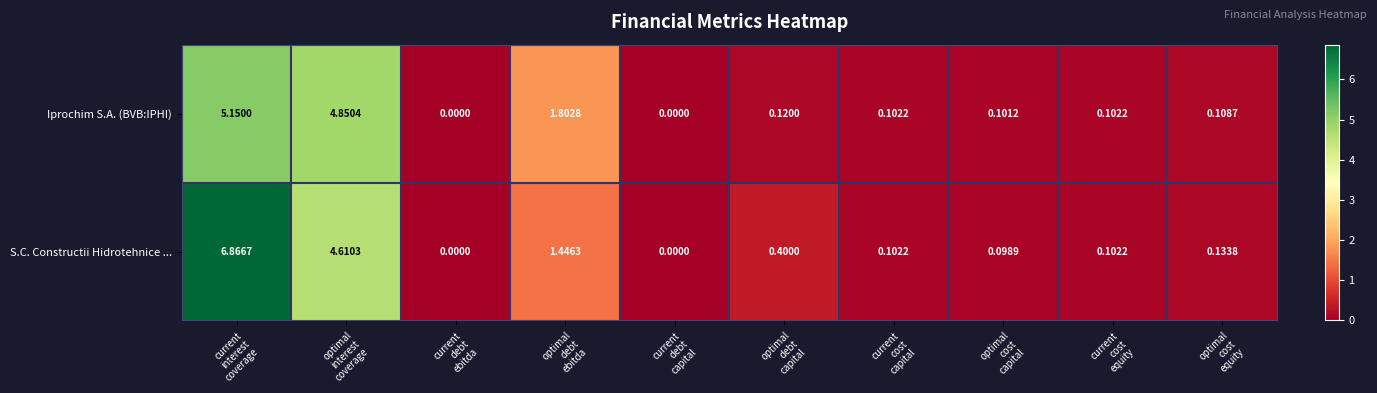

Which series has the widest spread of values?

S.C. Constructii Hidrotehnice ...